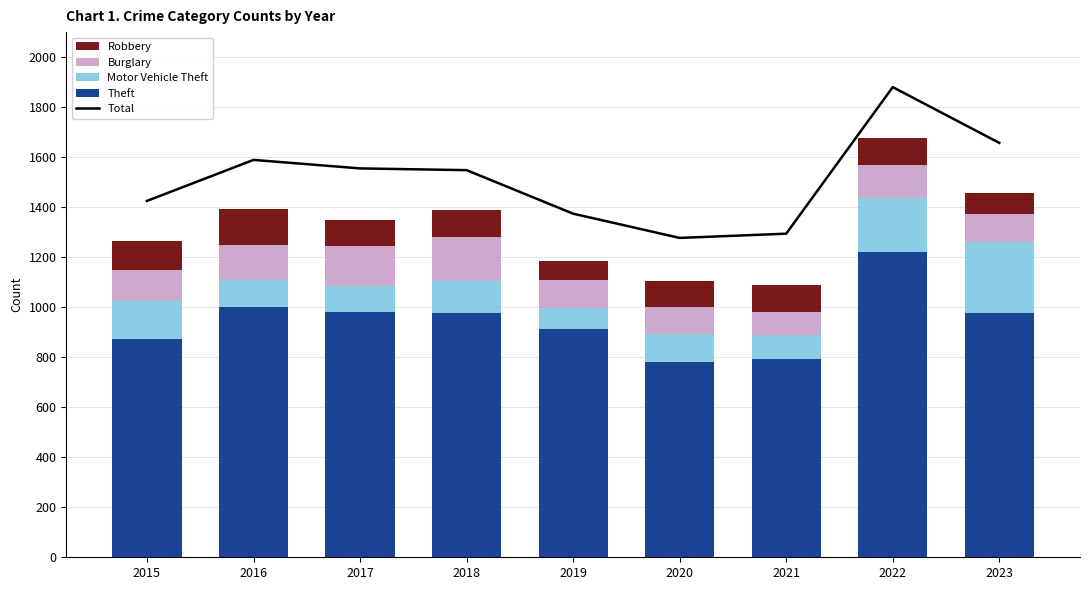

Reading left to right, extract all data points from this chart.

Total: 1425	1589	1555	1548	1374	1277	1294	1880	1657
Theft: 874	999	979	977	914	782	791	1222	976
Motor Vehicle Theft: 152	110	104	127	84	109	96	216	285
Burglary: 121	139	162	176	110	110	95	132	113
Robbery: 117	144	105	107	75	102	105	107	84